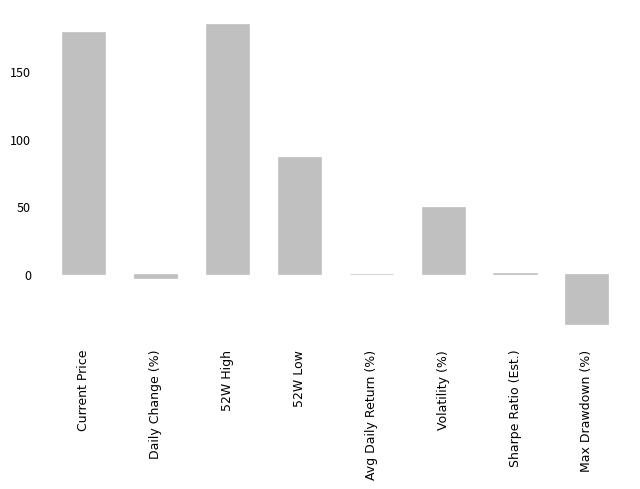

Where is the data nearest to the value 73?

52W Low